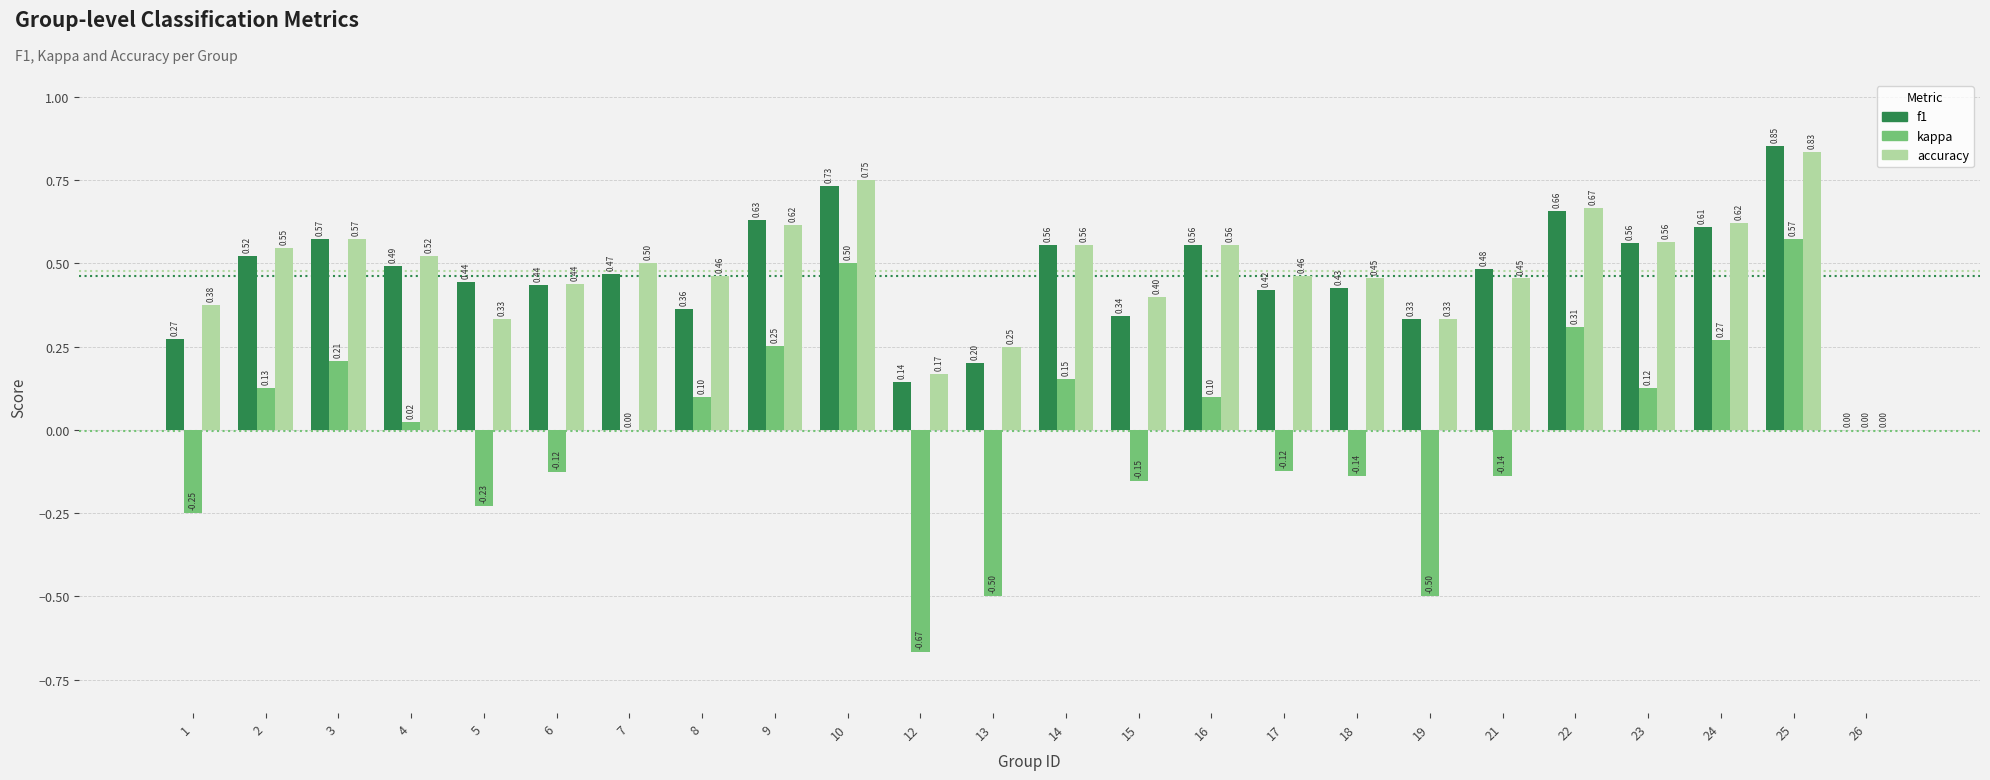

What is the sum of all f1 values?

11.1